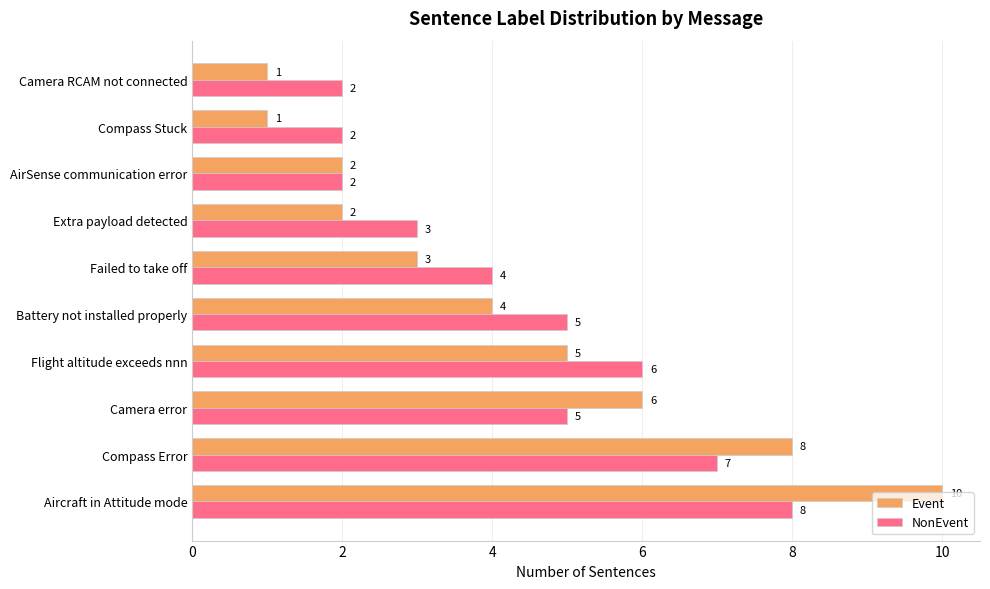

True or false: NonEvent has a value of 9 at Compass Error.

False